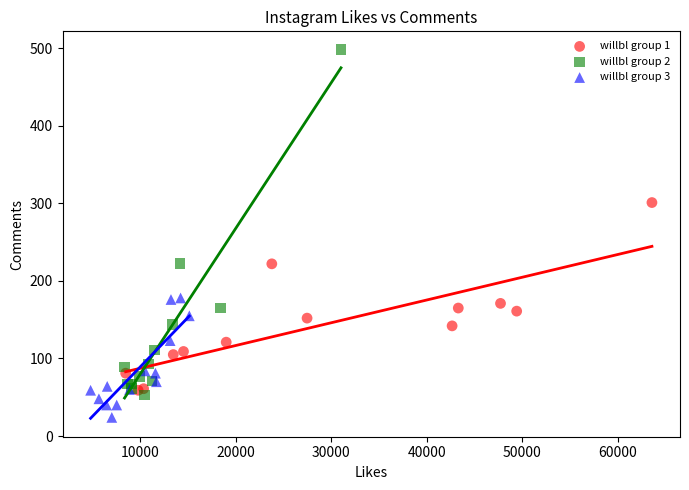

Which series has the widest spread of Y values?

willbl group 2